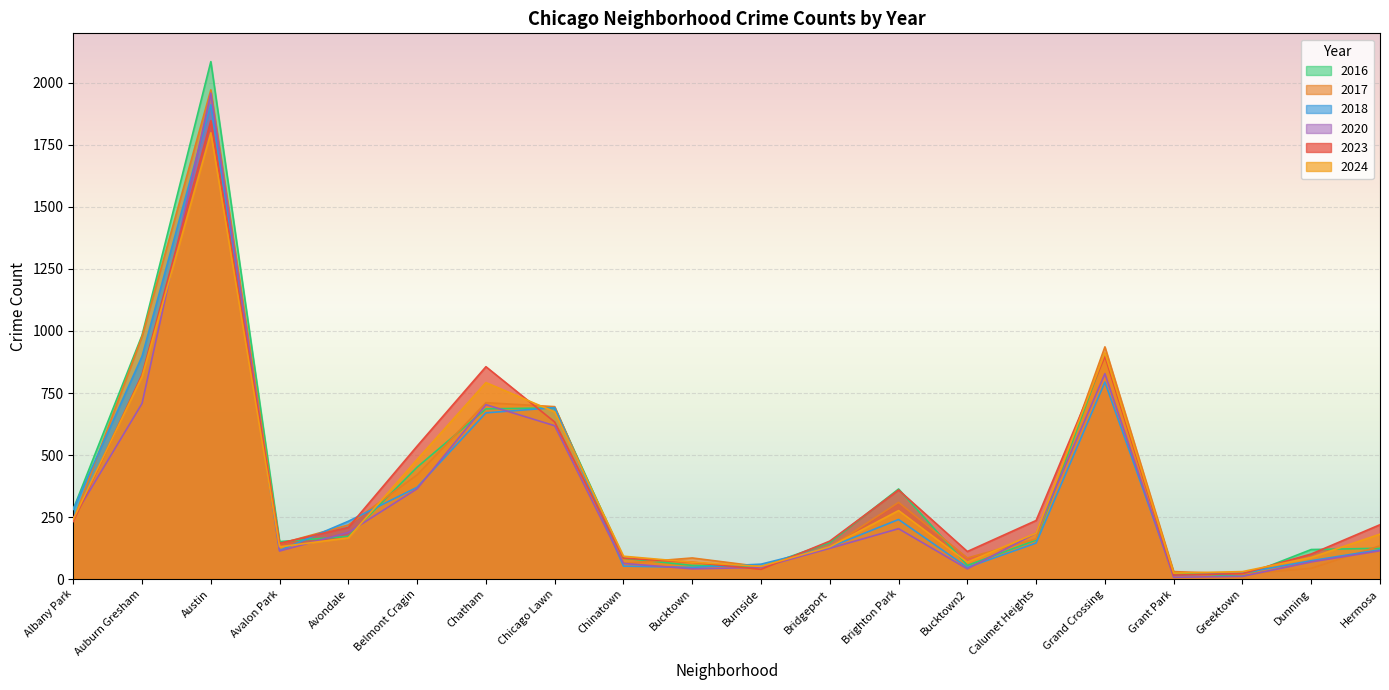

Which has a higher value, Chicago Lawn or Greektown?

Chicago Lawn